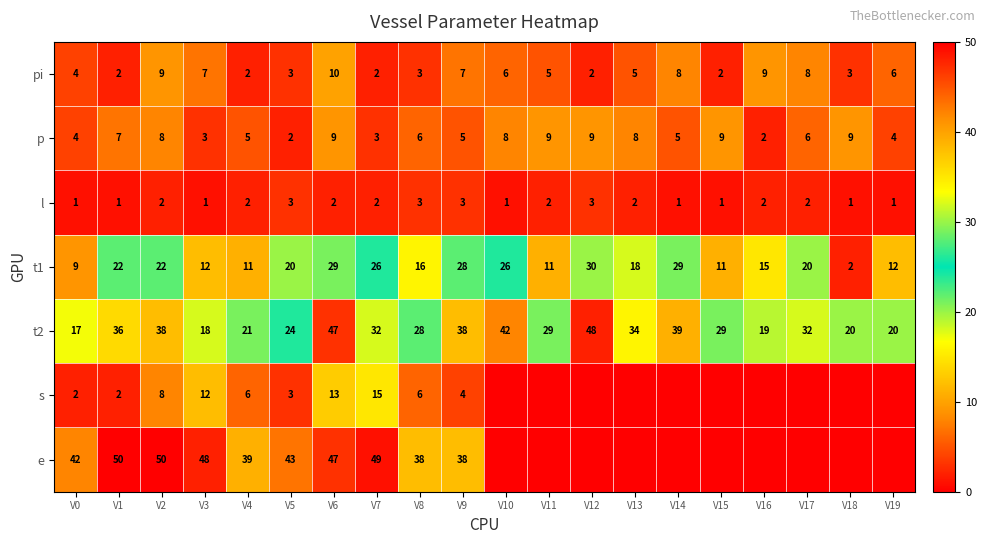

What is the total value across all series at V2?

137